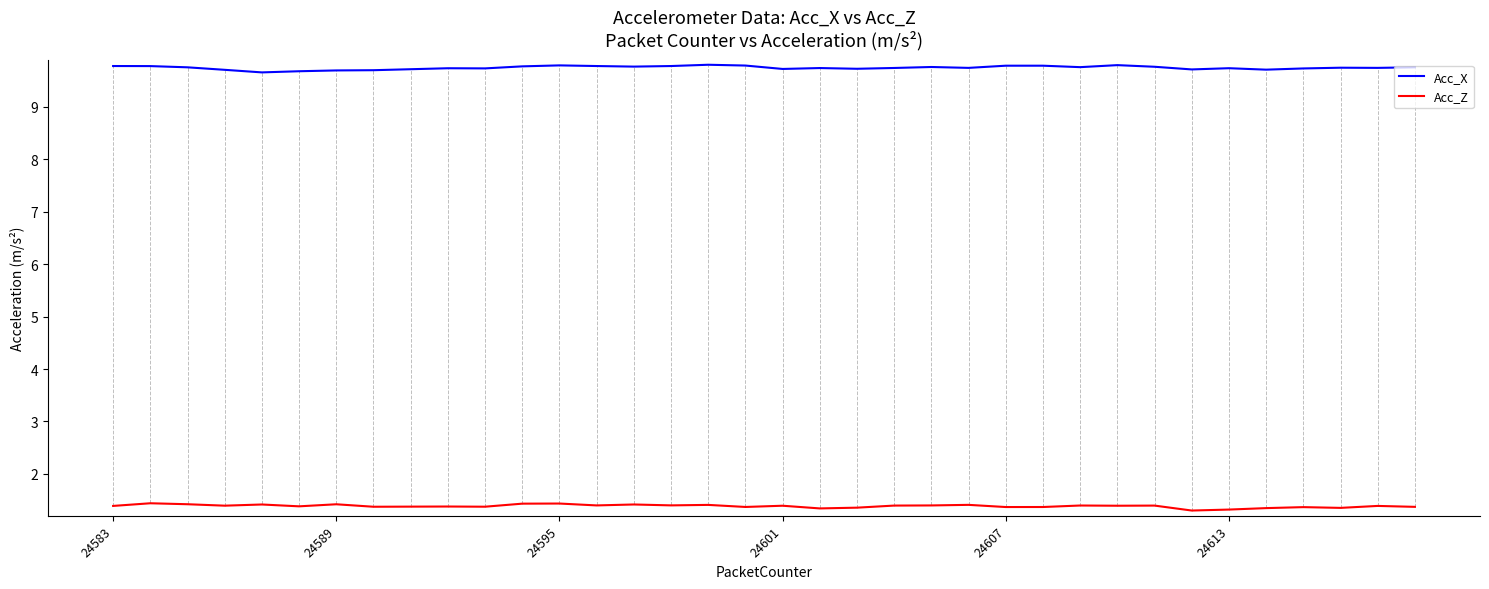

What is the maximum value shown in the chart?

9.8